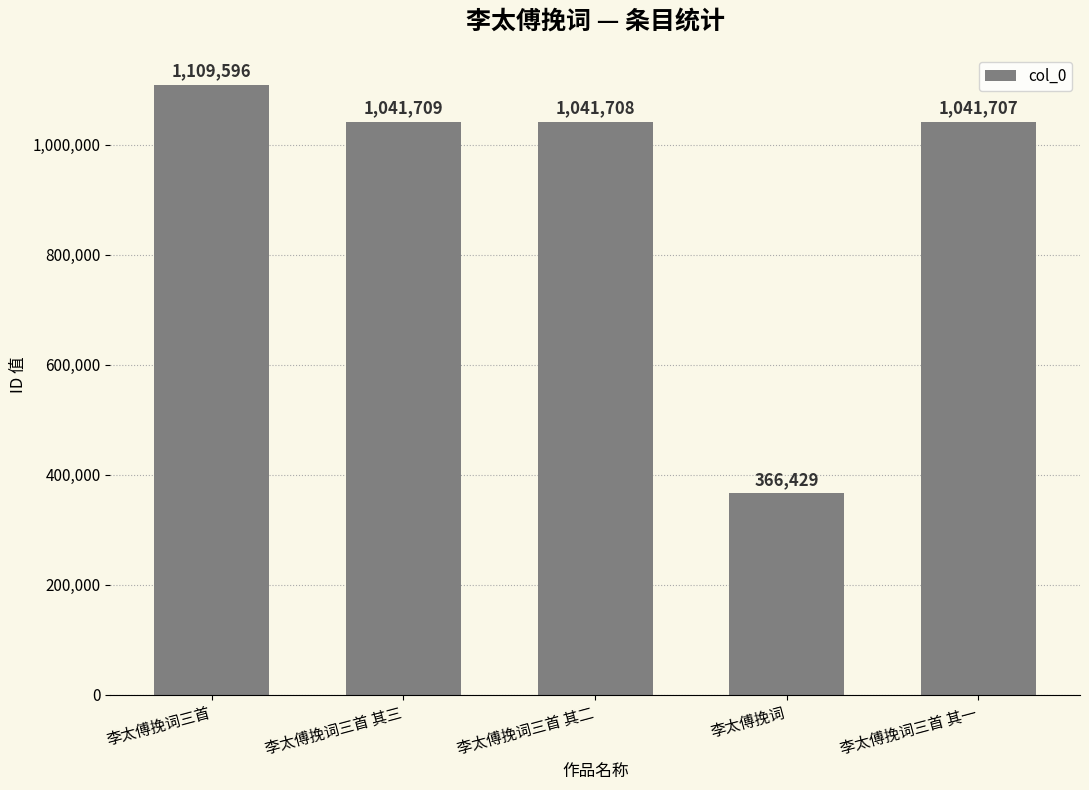

What is the sum of the values at 李太傅挽词三首 其二 and 李太傅挽词?

1408137